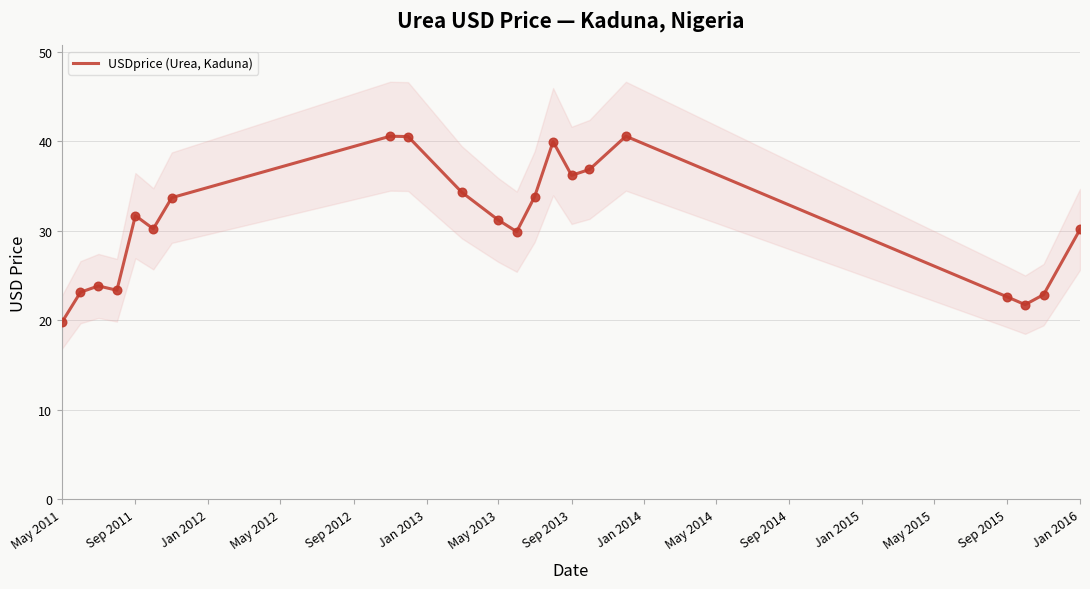

True or false: USDprice (Urea, Kaduna) has a value of 12.9 at Sep 2013.

False